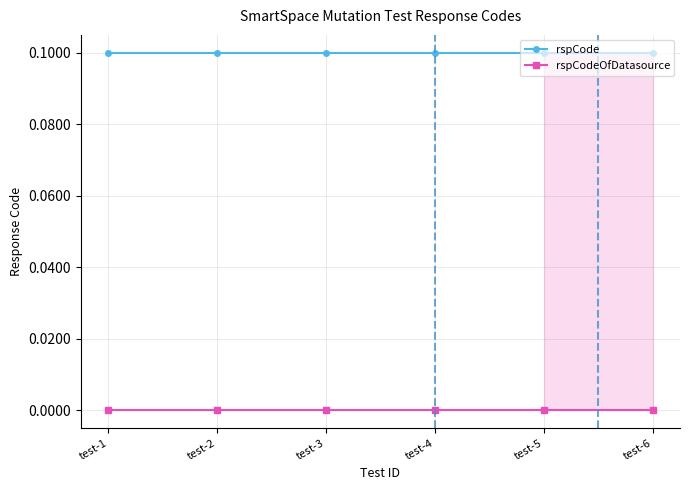

At which category is the sum across all series the highest?

test-1